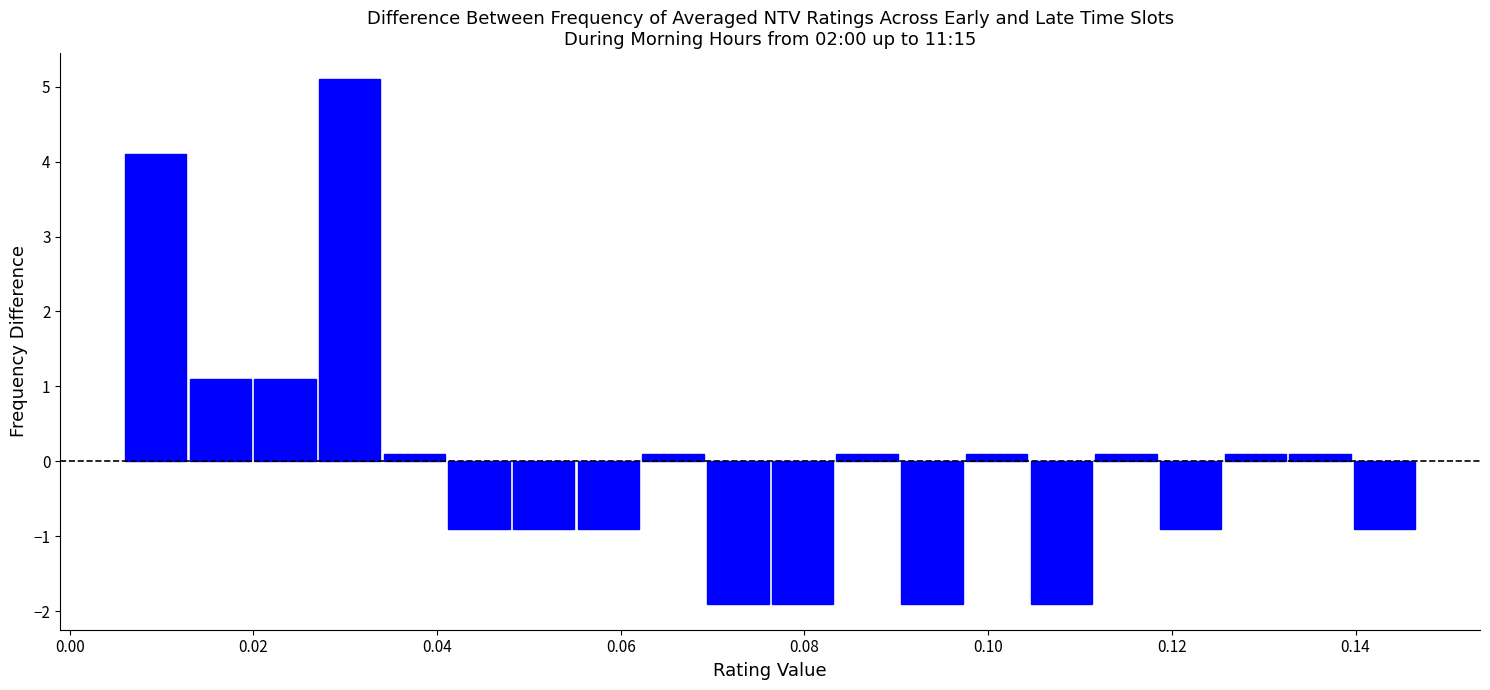

Around what value on the x-axis is the tallest bar? Give the approximate position of its centre, as read against the axis.

0.030